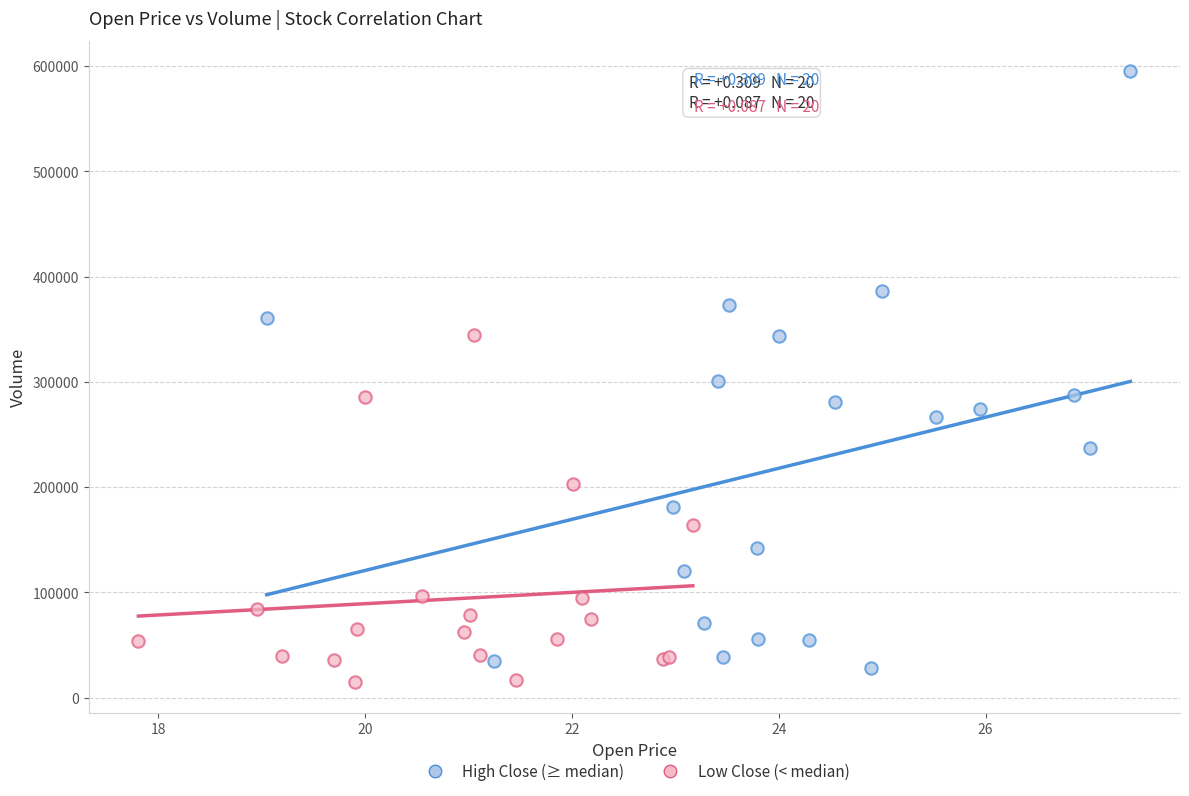

Which series contains the lowest Y value?

Low Close (< median)